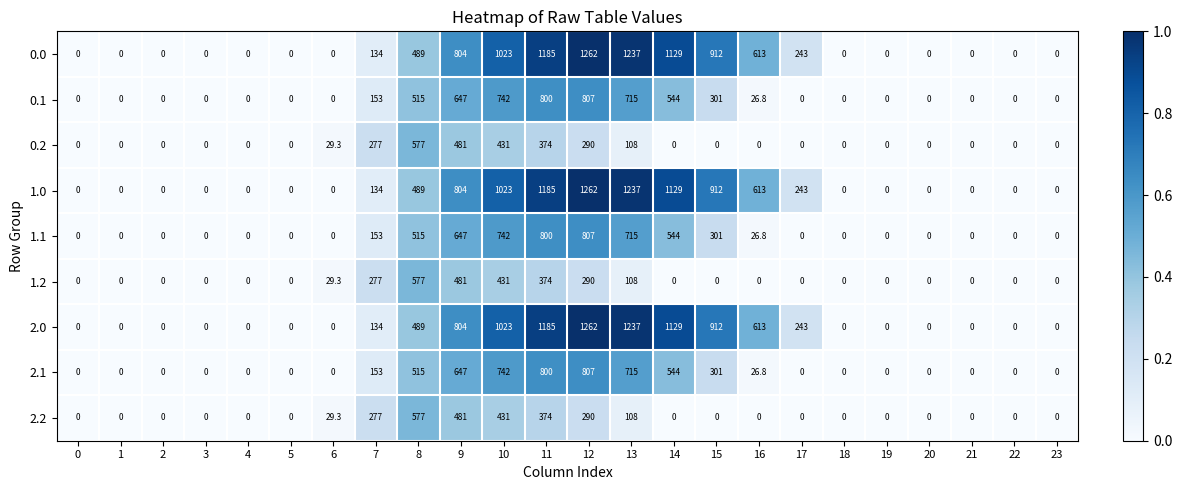

Is the value of 2.1 at 12 greater than the value of 1.1 at 2?

Yes